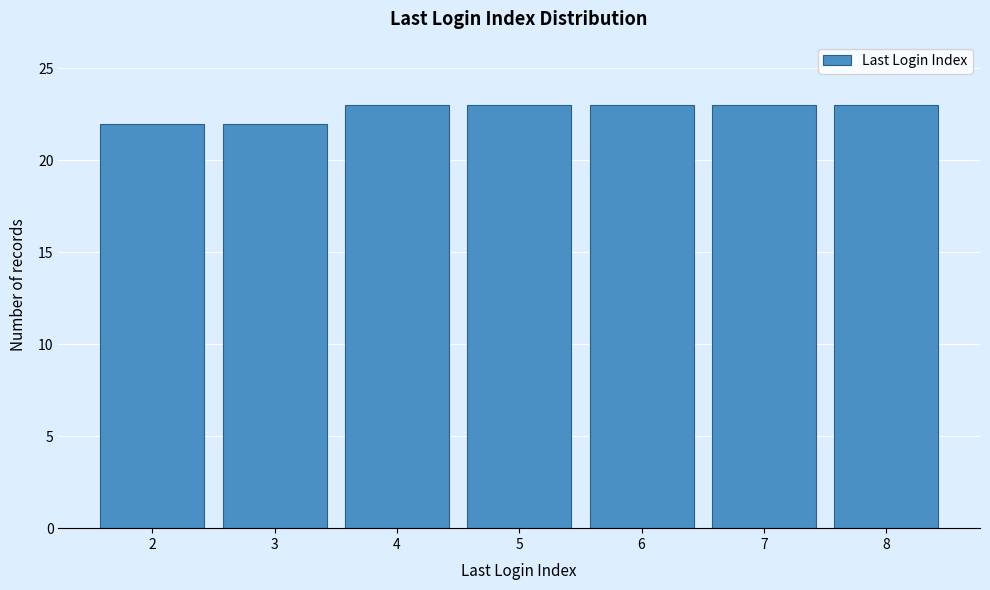

Reading right to left, transcribe all the data shown in this chart.

8=23	7=23	6=23	5=23	4=23	3=22	2=22